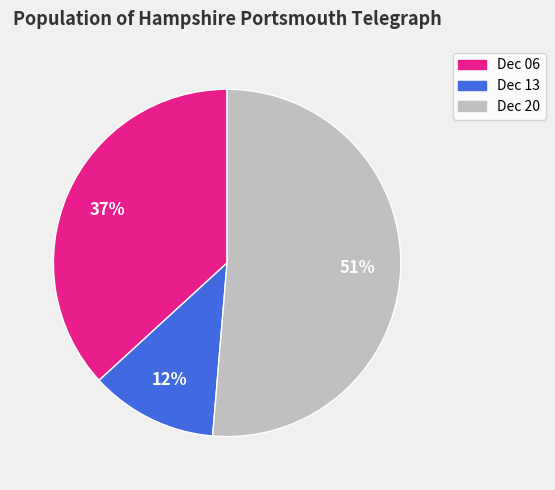

Which slice is the smallest?

Dec 13